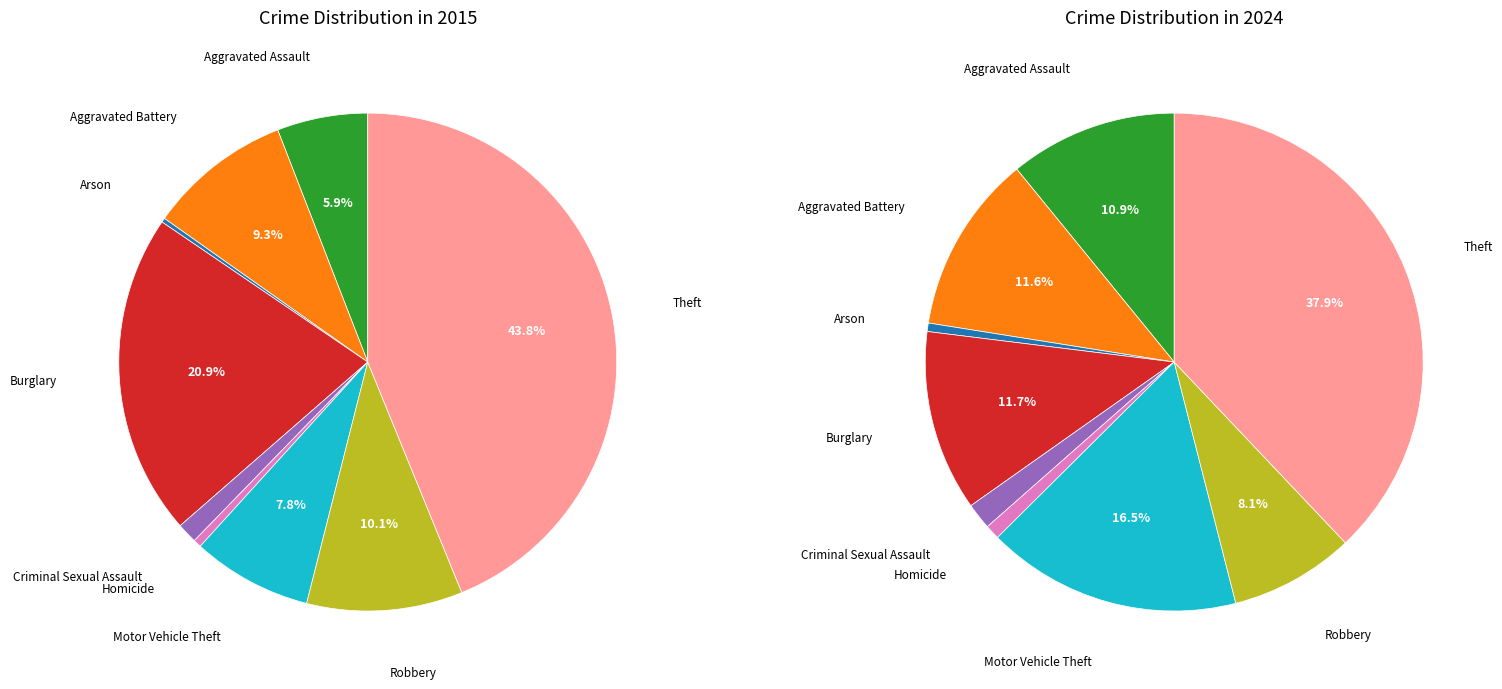

What is the largest slice in the pie chart?

Theft